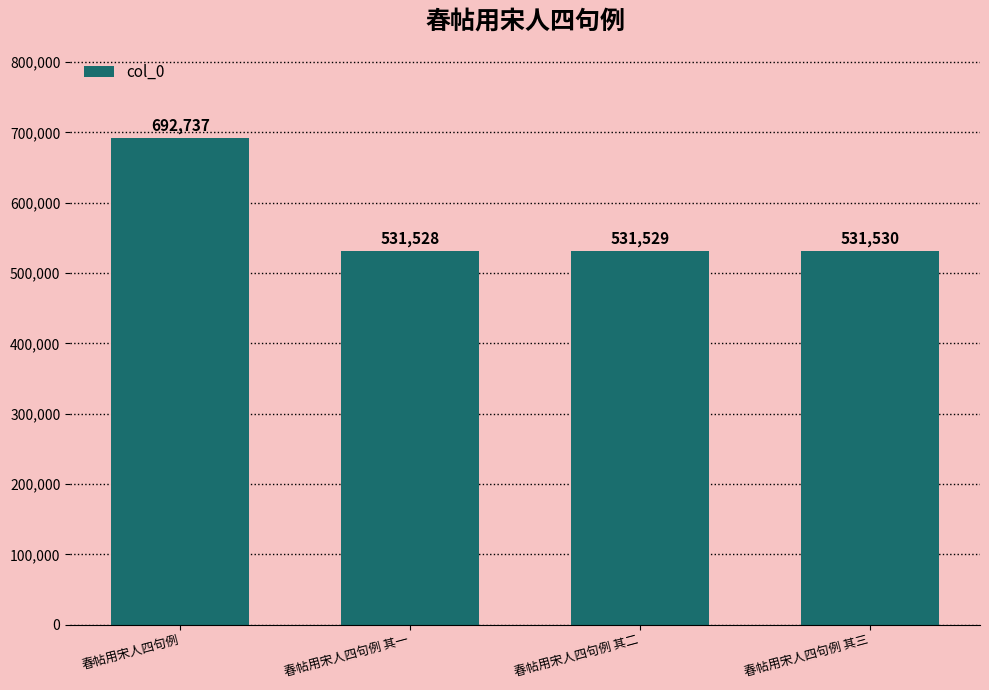

What is the difference between the values at 春帖用宋人四句例 其三 and 春帖用宋人四句例 其二?

1